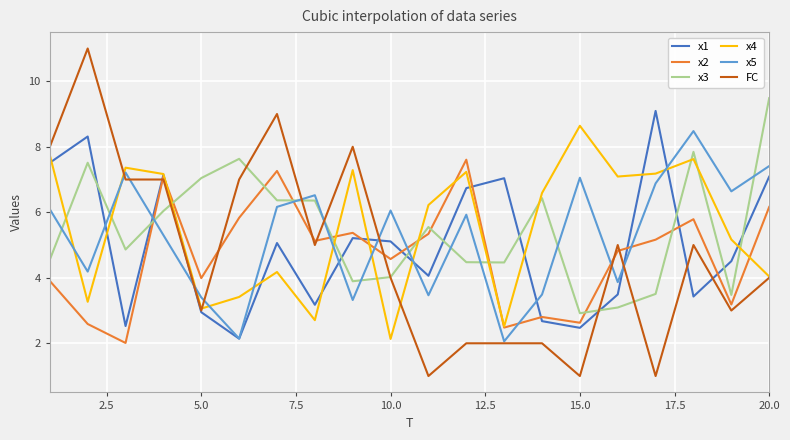

What is the maximum value shown in the chart?

11.0